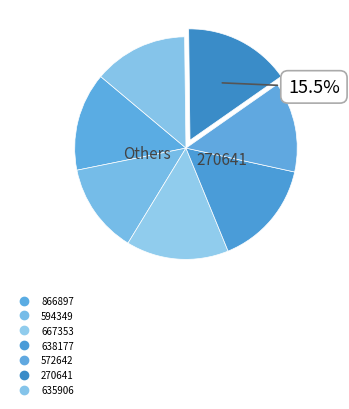

Rank the categories by value from highest to lowest.

270641, 638177, 667353, 866897, 635906, 572642, 594349